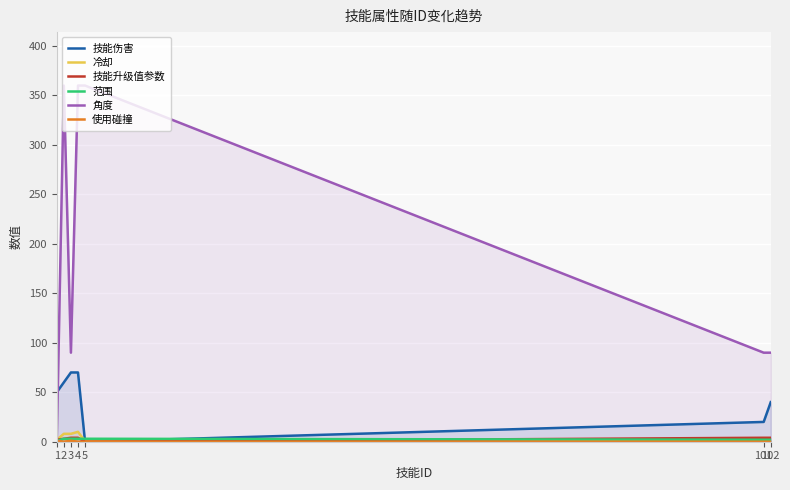

How many data points in 角度 are above 90?

3